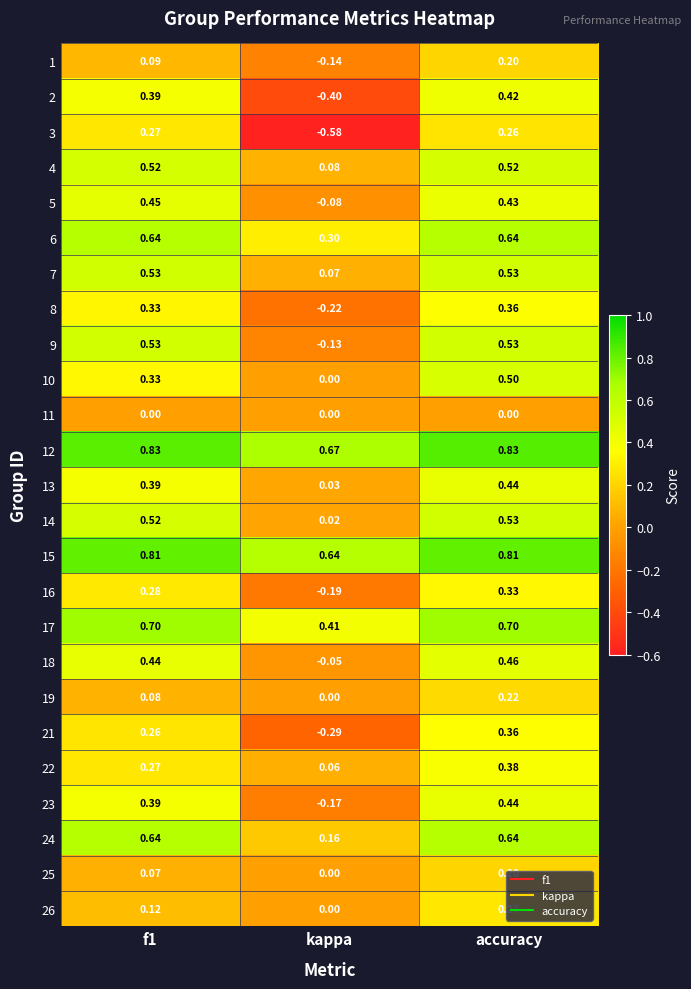

Where is 10 nearest to the value 0?

kappa